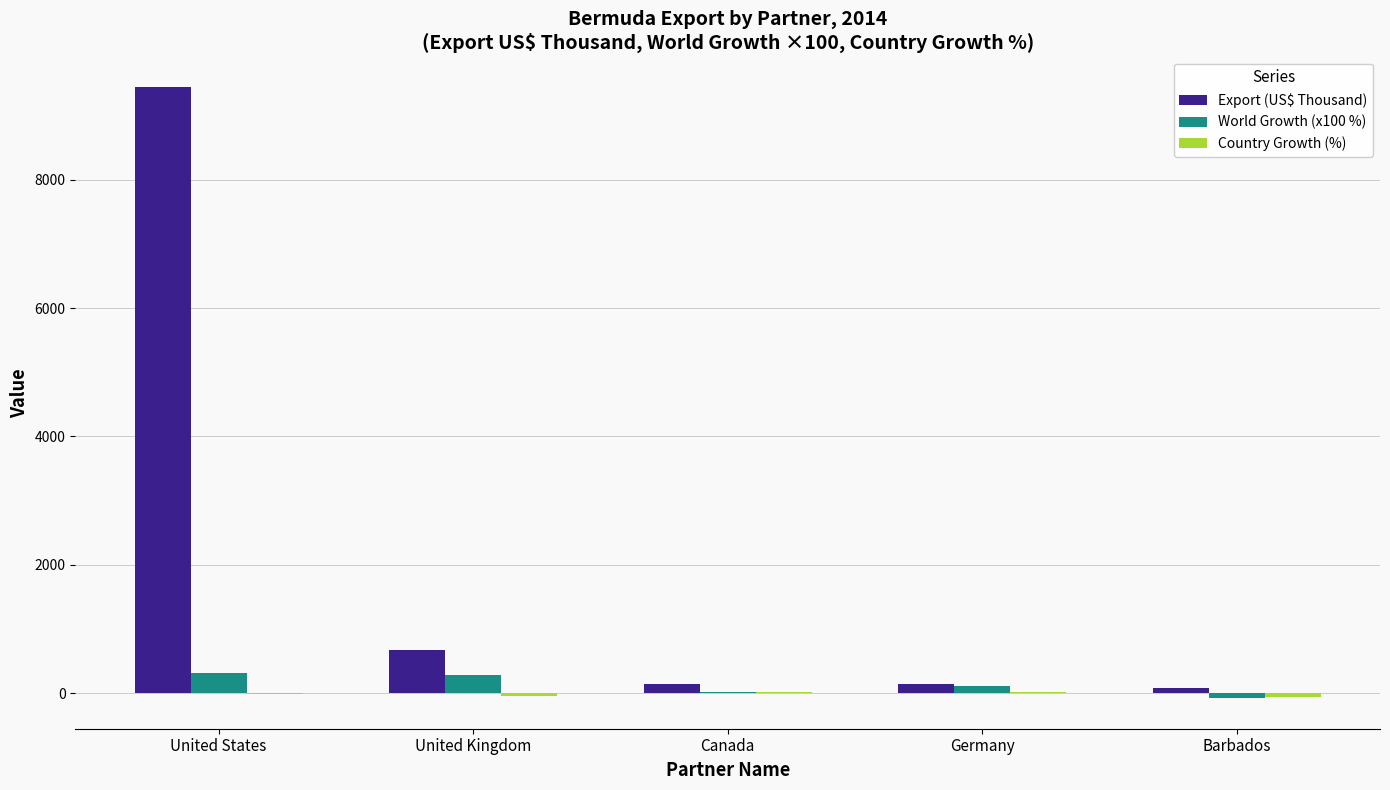

True or false: Export (US$ Thousand) has a value of 9444.1 at United States.

True